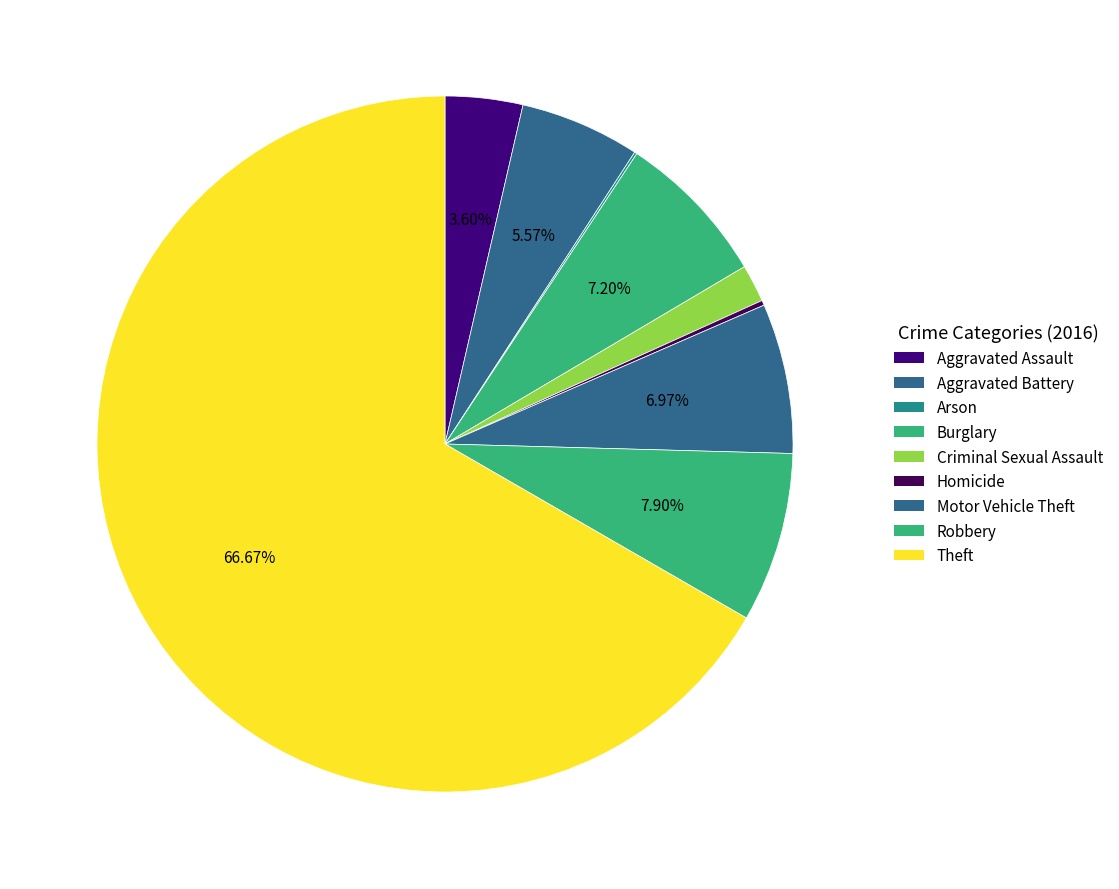

The Theft slice represents 75% of the pie. True or false?

False